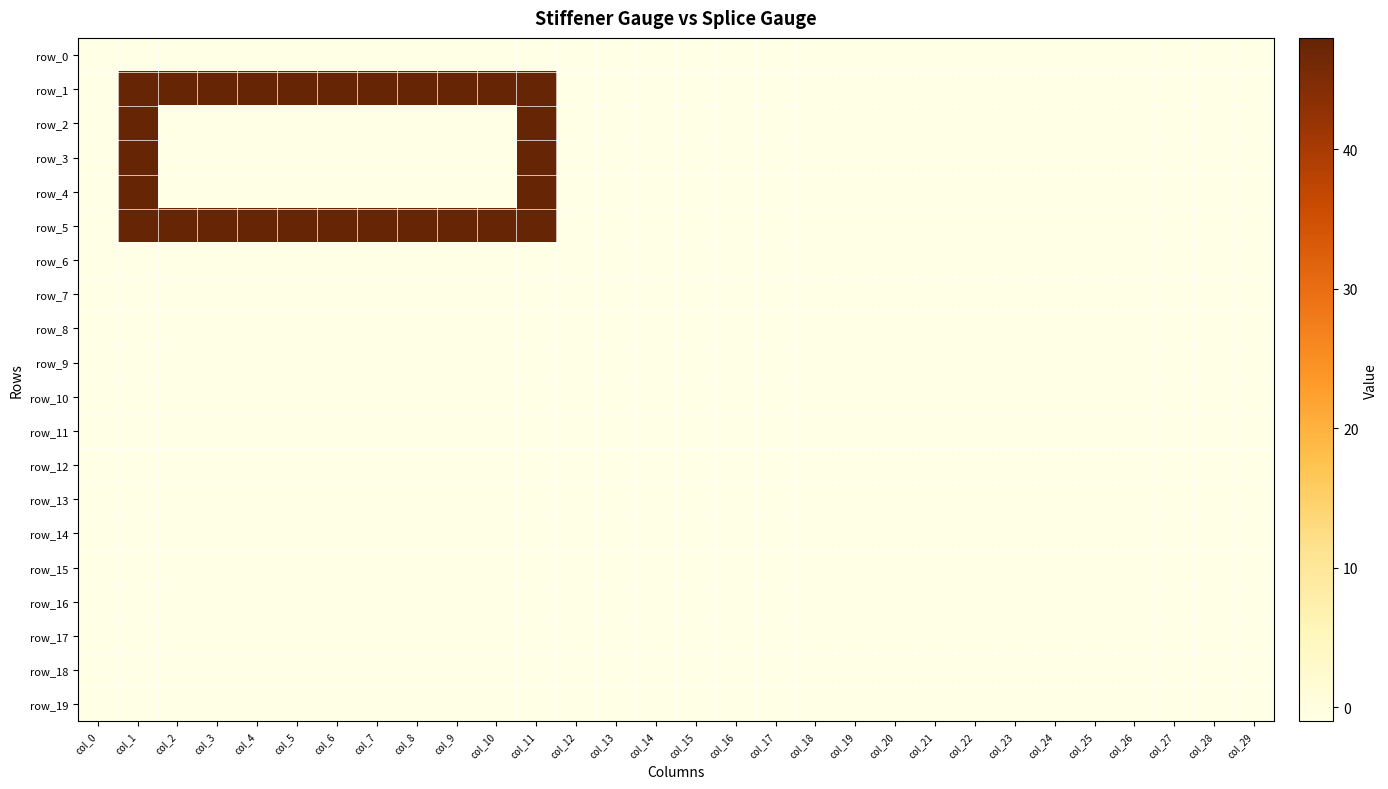

What is the spread (max minus min) of values at col_8?

49